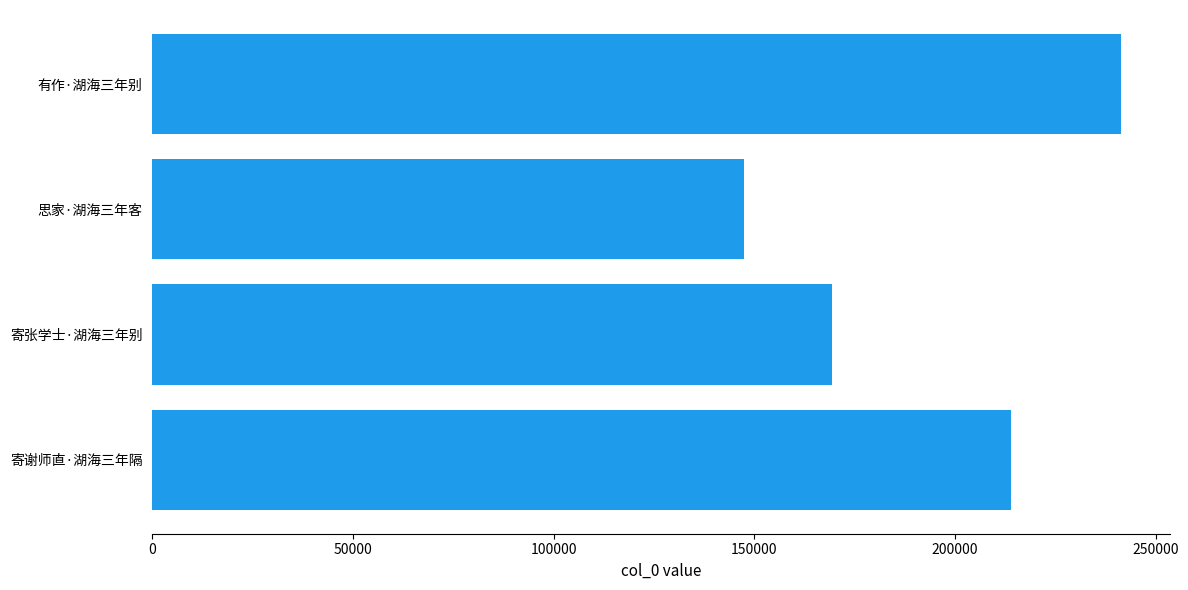

How many values are between 169470 and 241492?

3